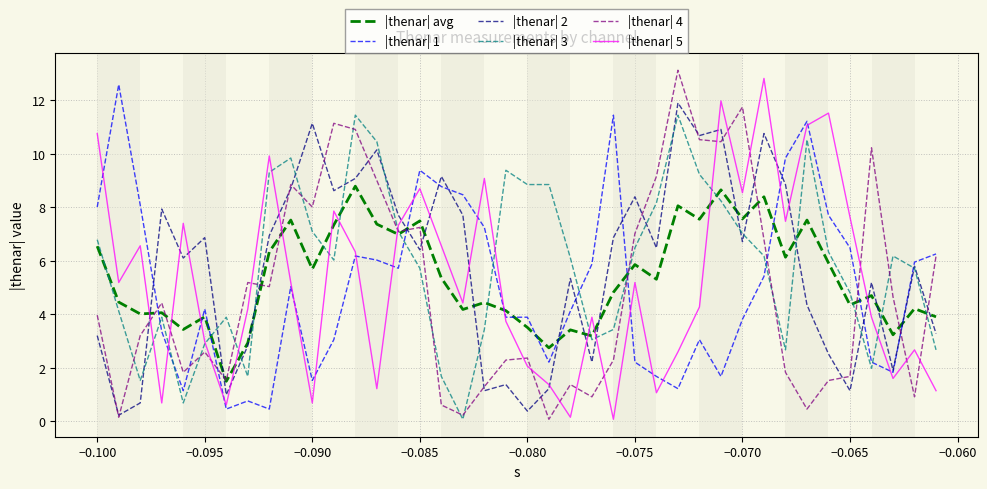

What is the greatest value displayed?

13.1